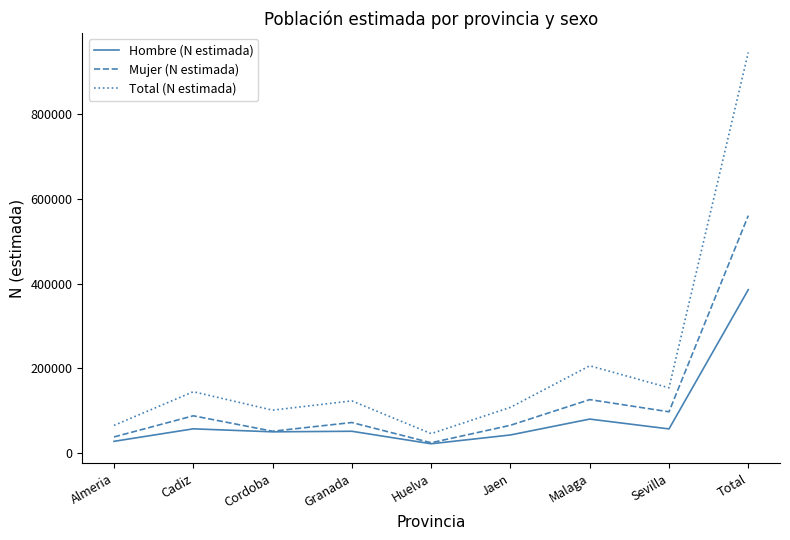

How many lines are shown in the chart?

3